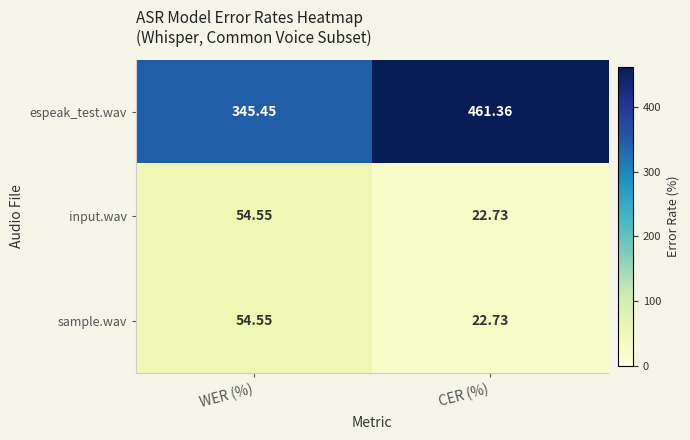

How many categories are shown in the chart?

2